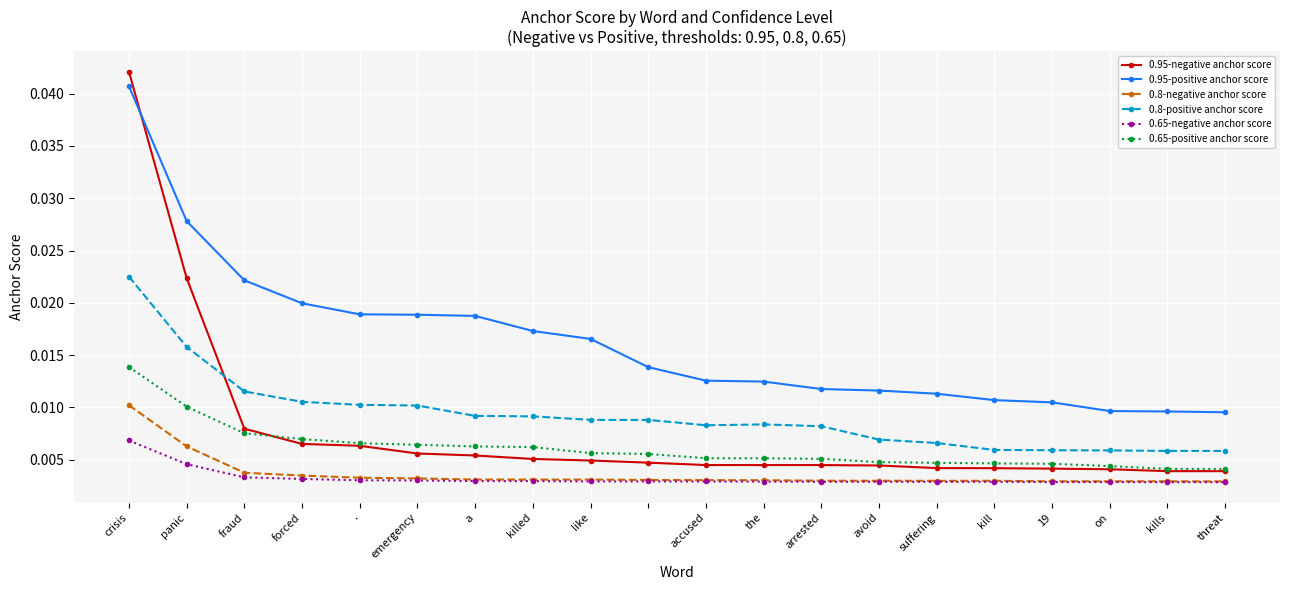

Which series has the largest total across all categories?

0.95-positive anchor score